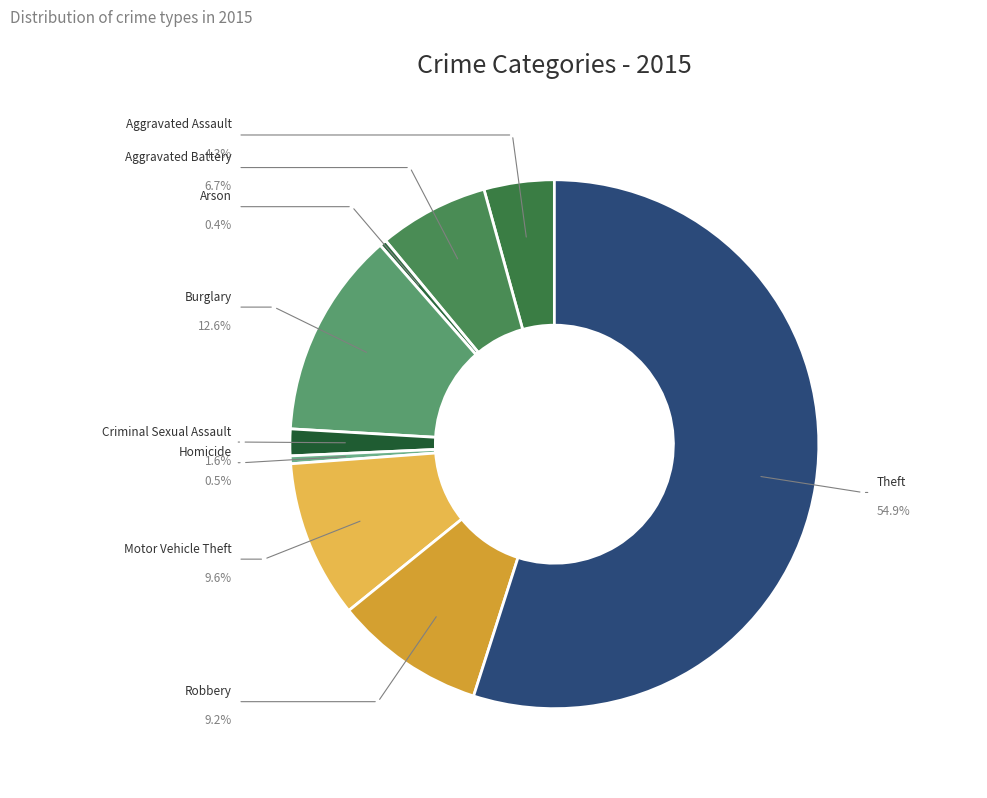

Approximately how many times larger is the value at Burglary compared to Theft?

0.2